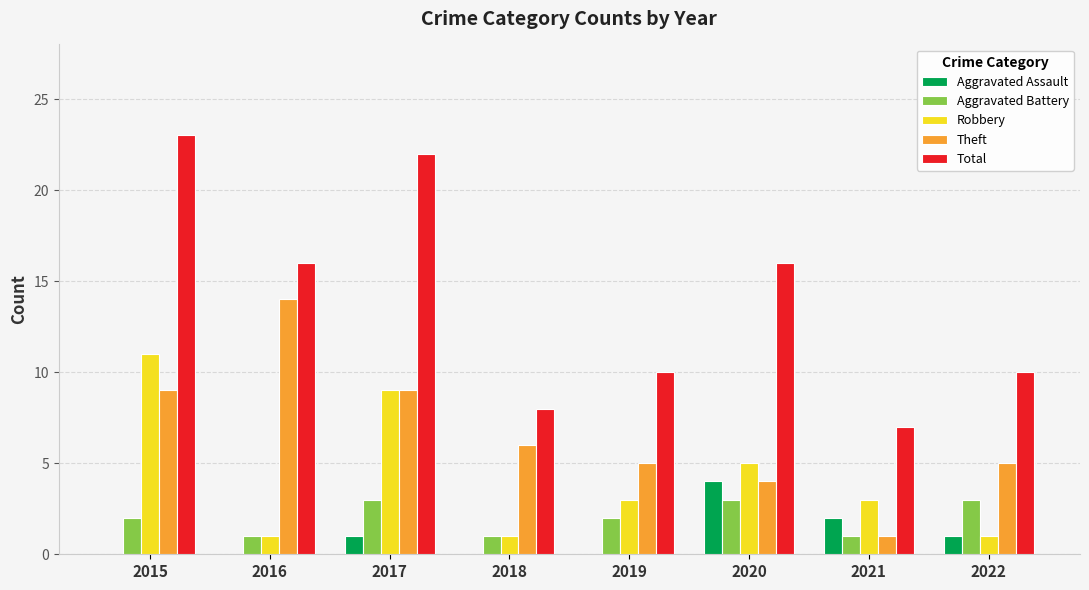

How many Robbery values are between 1 and 9?

7